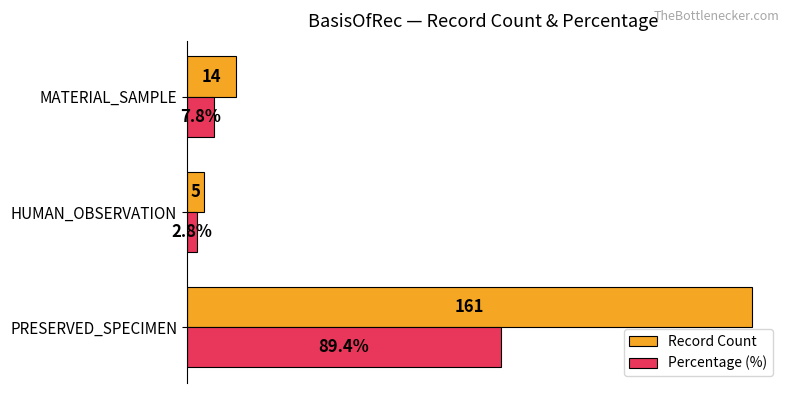

At which category is the sum across all series the highest?

PRESERVED_SPECIMEN